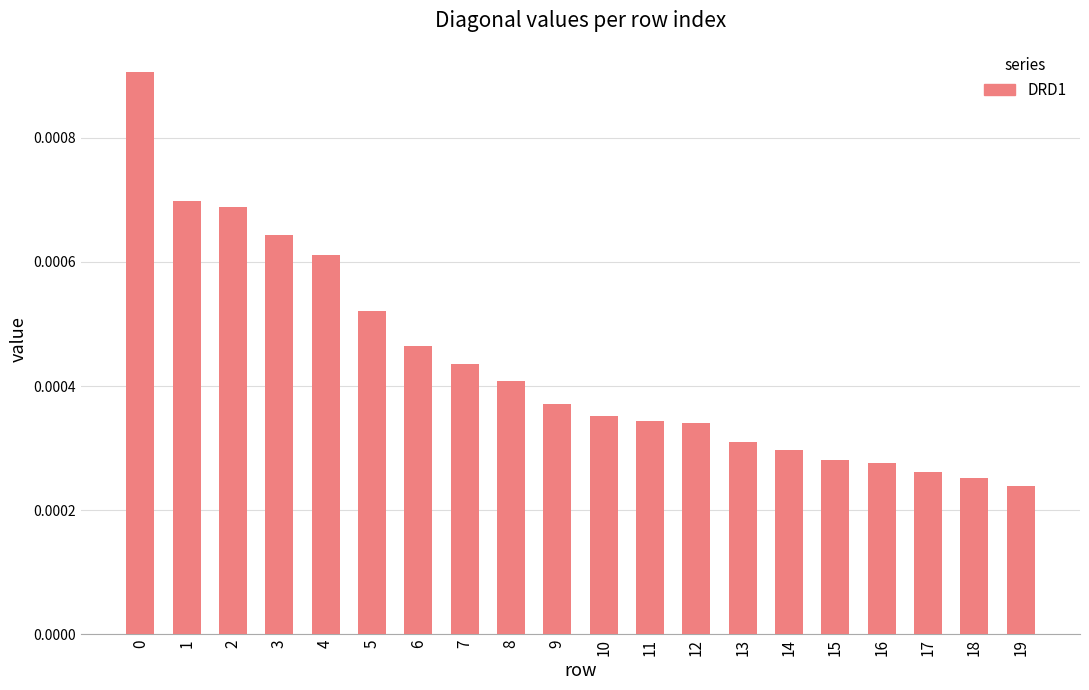

Count the values in the range 0 to 1.

20